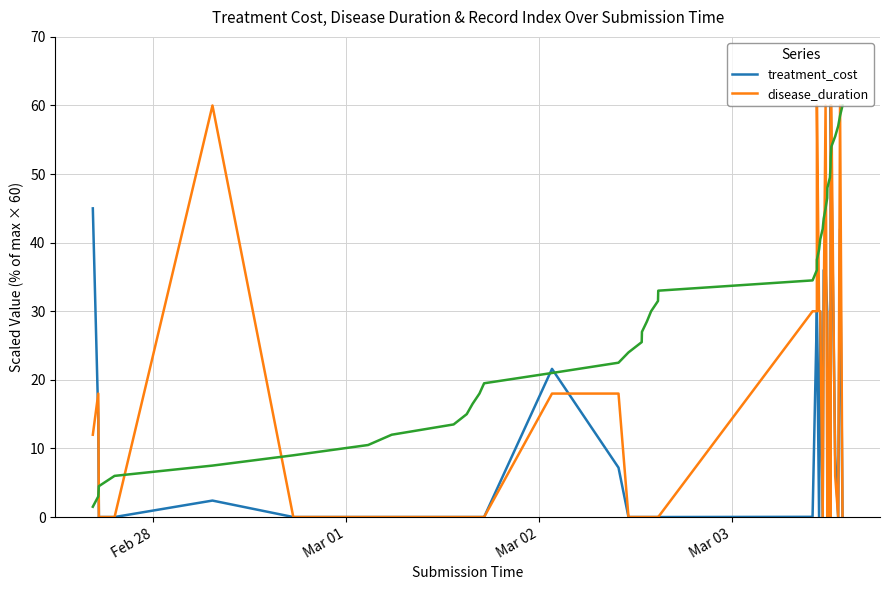

Is it true that treatment_cost equals 18.6 at 25?

False